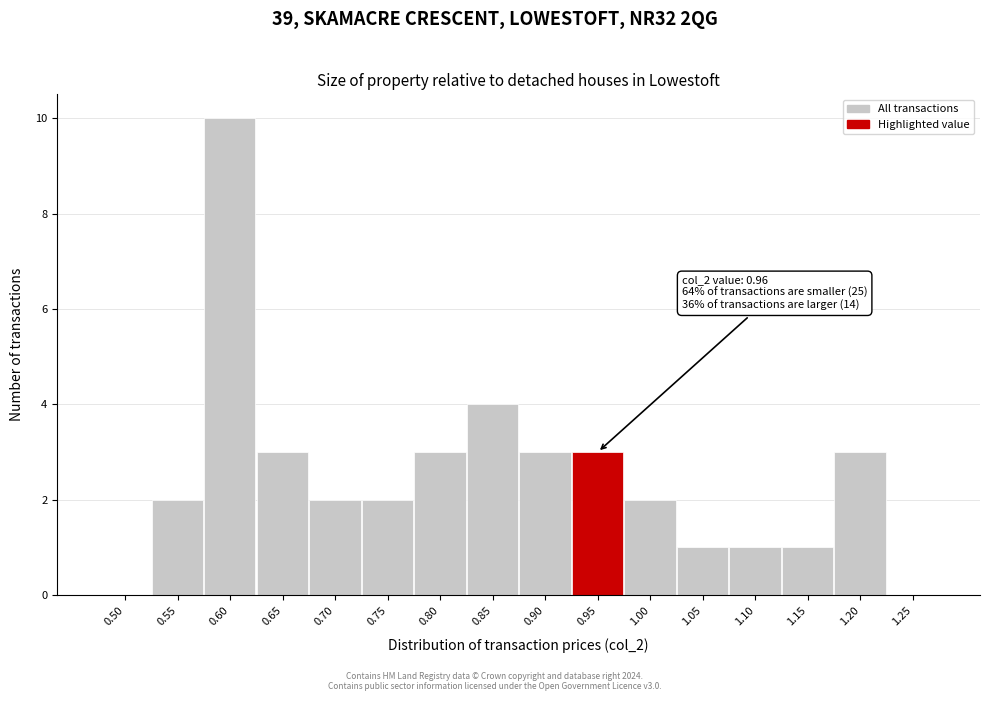

Reading left to right, list all the values displayed in this chart.

0.50=0	0.55=2	0.60=10	0.65=3	0.70=2	0.75=2	0.80=3	0.85=4	0.90=3	0.95=3	1.00=2	1.05=1	1.10=1	1.15=1	1.20=3	1.25=0